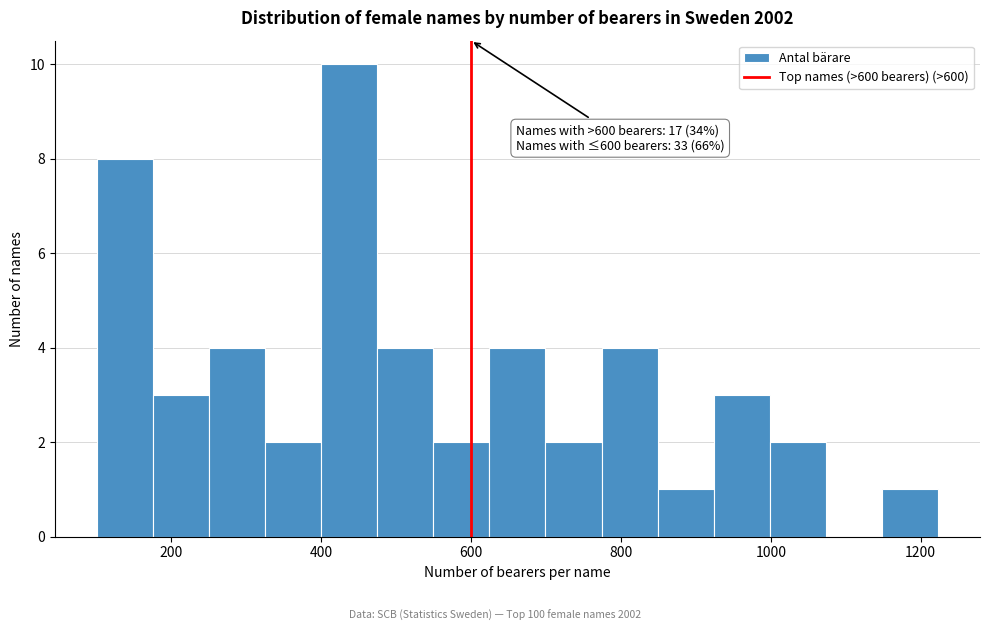

Around what value on the x-axis is the tallest bar? Give the approximate position of its centre, as read against the axis.

440